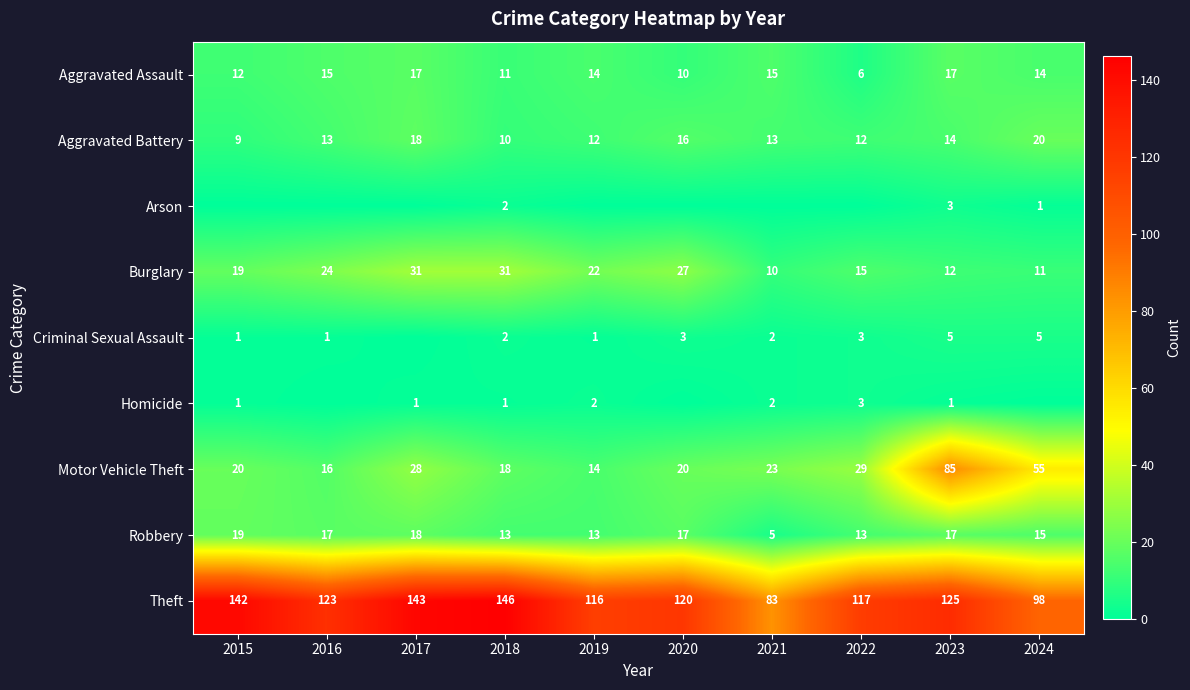

At which label does Theft reach its peak?

2018